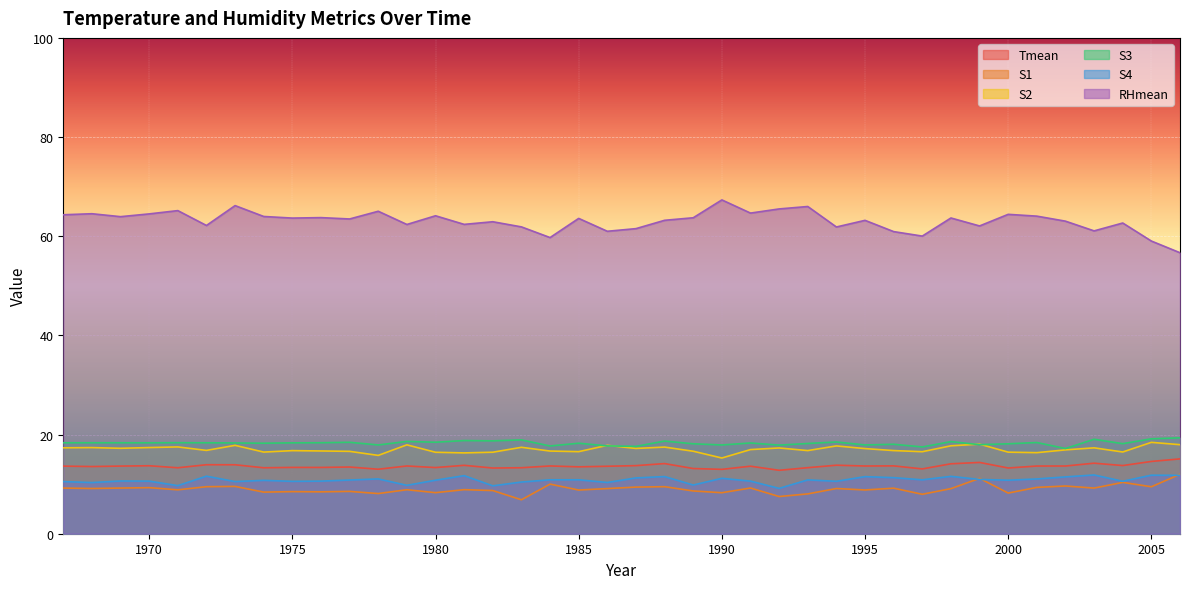

True or false: S4 and Tmean cross at least once.

False